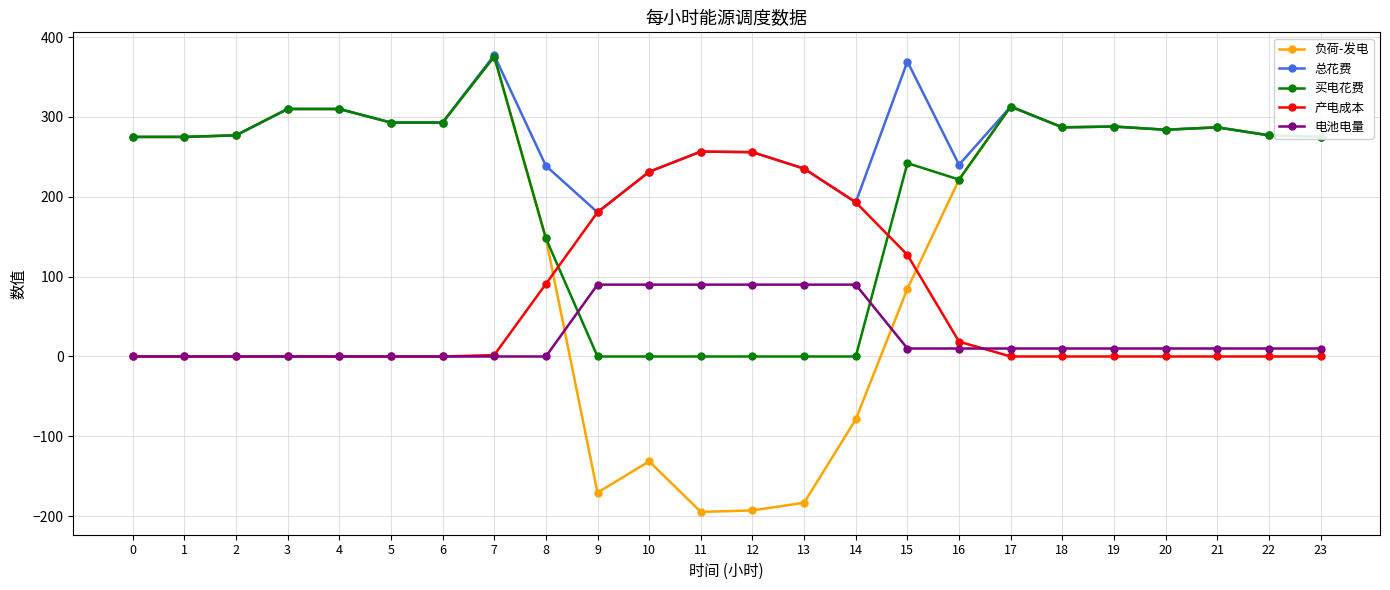

How many times do 买电花费 and 电池电量 cross each other?

2